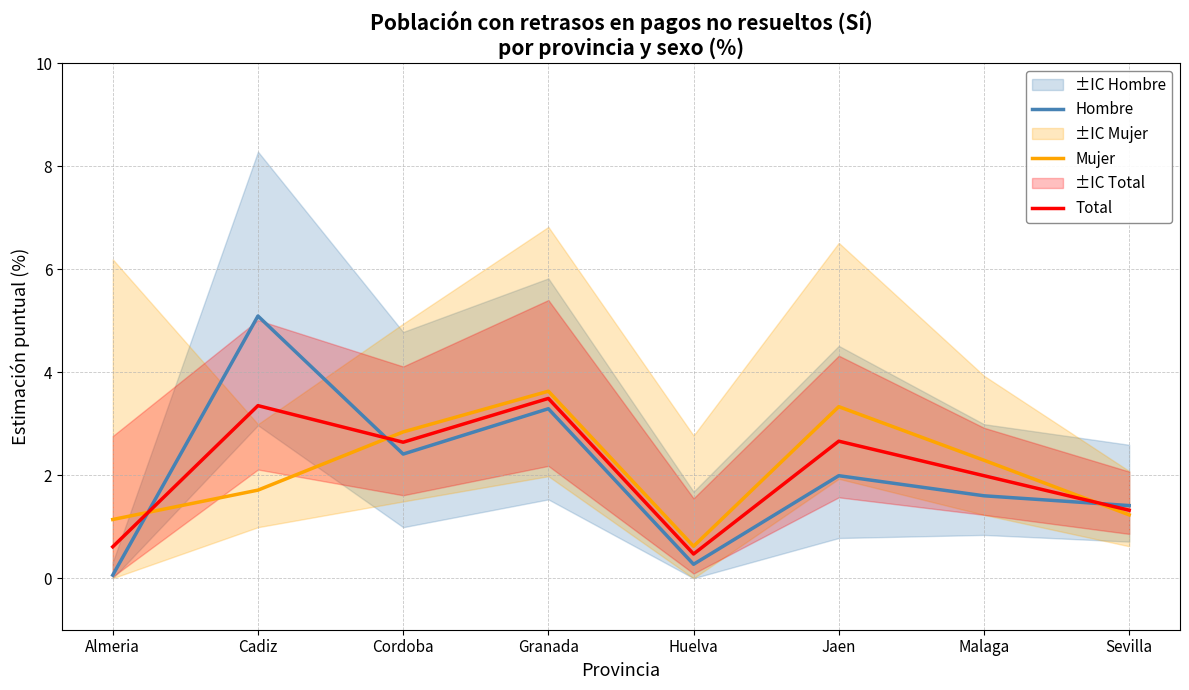

Which has a higher value, Granada or Malaga?

Granada